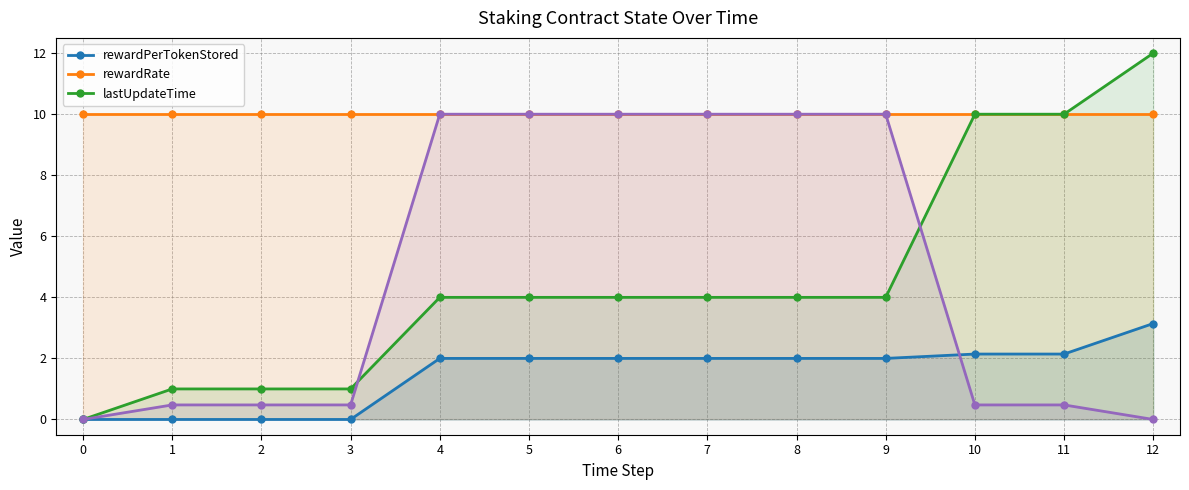

Between 11 and 2, which is larger?

11